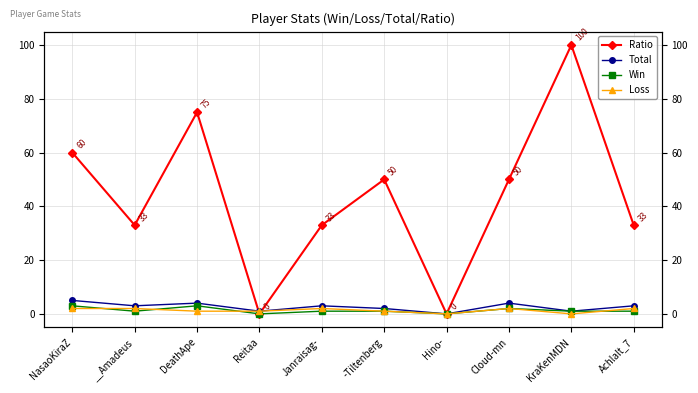

What is the difference between the maximum and minimum values in the Ratio series?

100